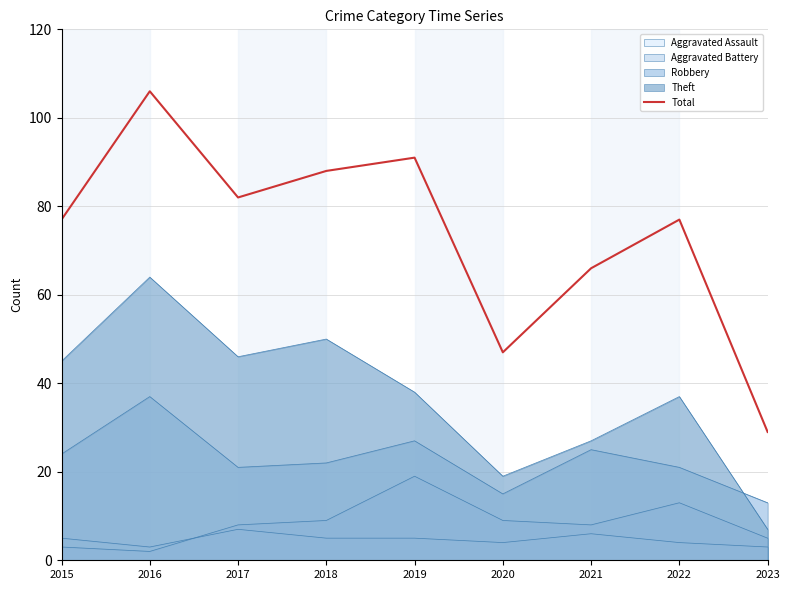

Does the chart display data point markers on the line(s)?

No